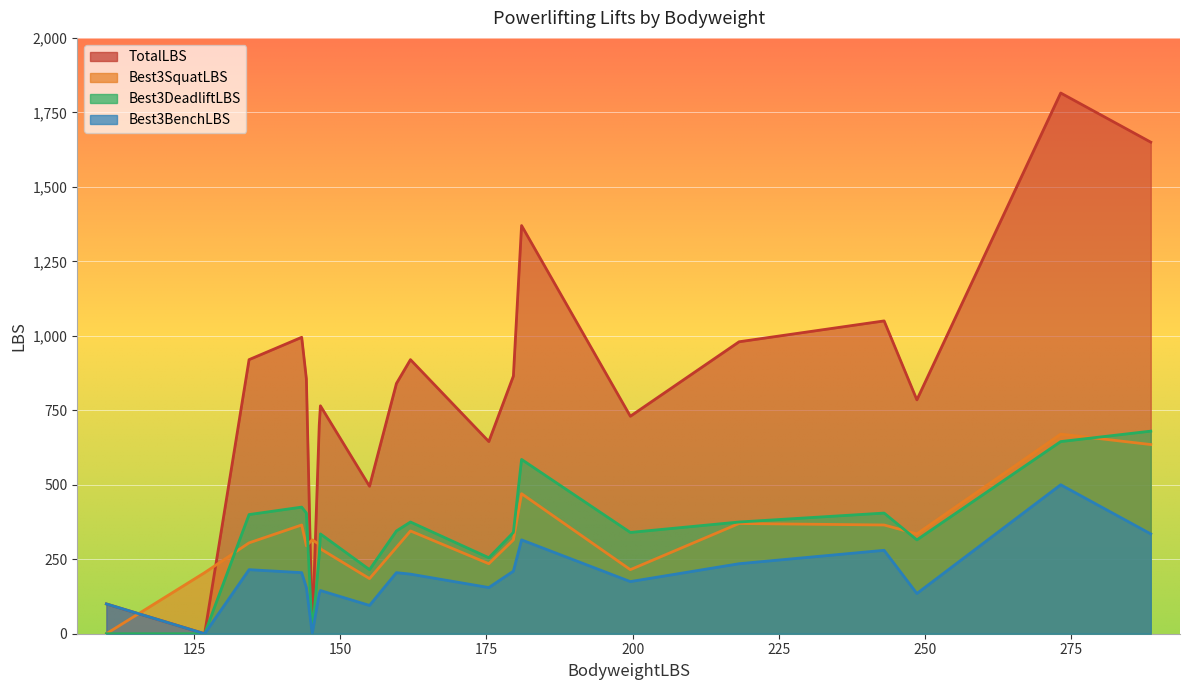

Which series changed the most between 155.0 and 134.4?

TotalLBS